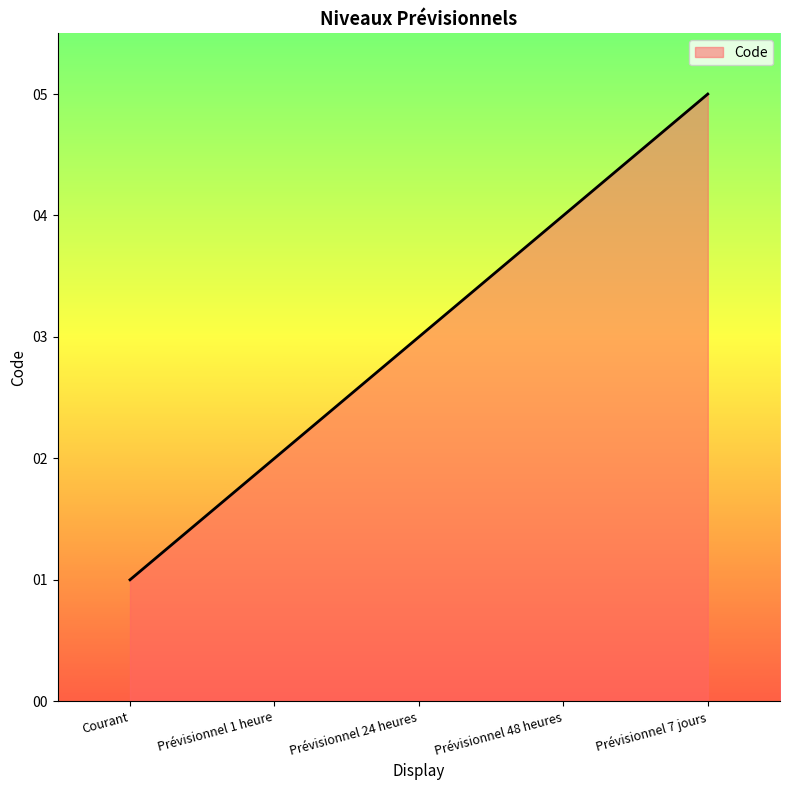

True or false: there are more than 1 points higher than both neighbors.

False